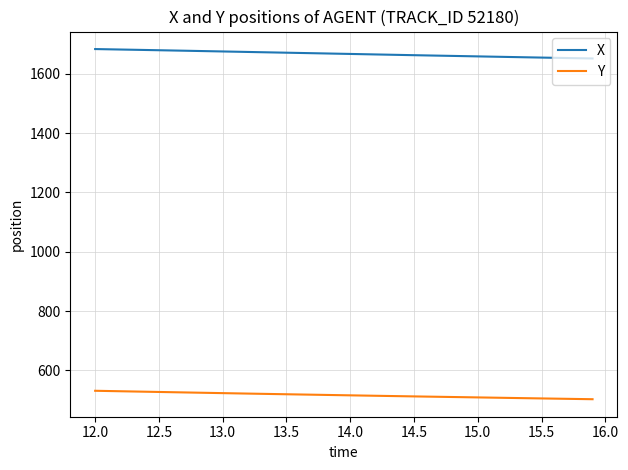

True or false: Y and X cross at least once.

False